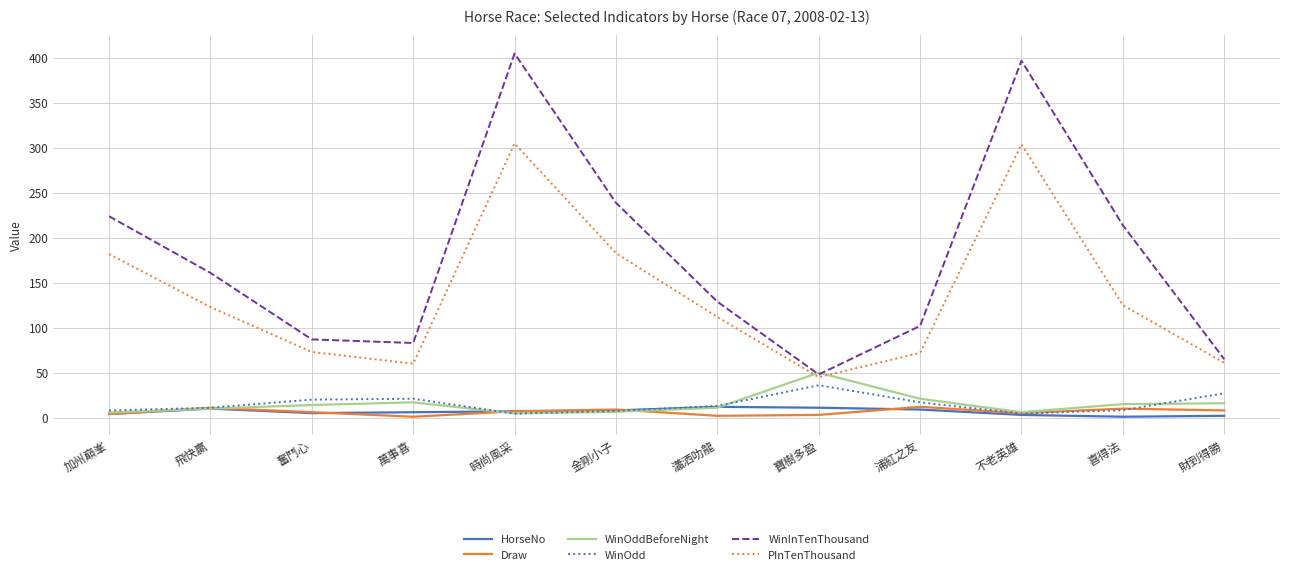

What is the maximum value shown in the chart?

405.0